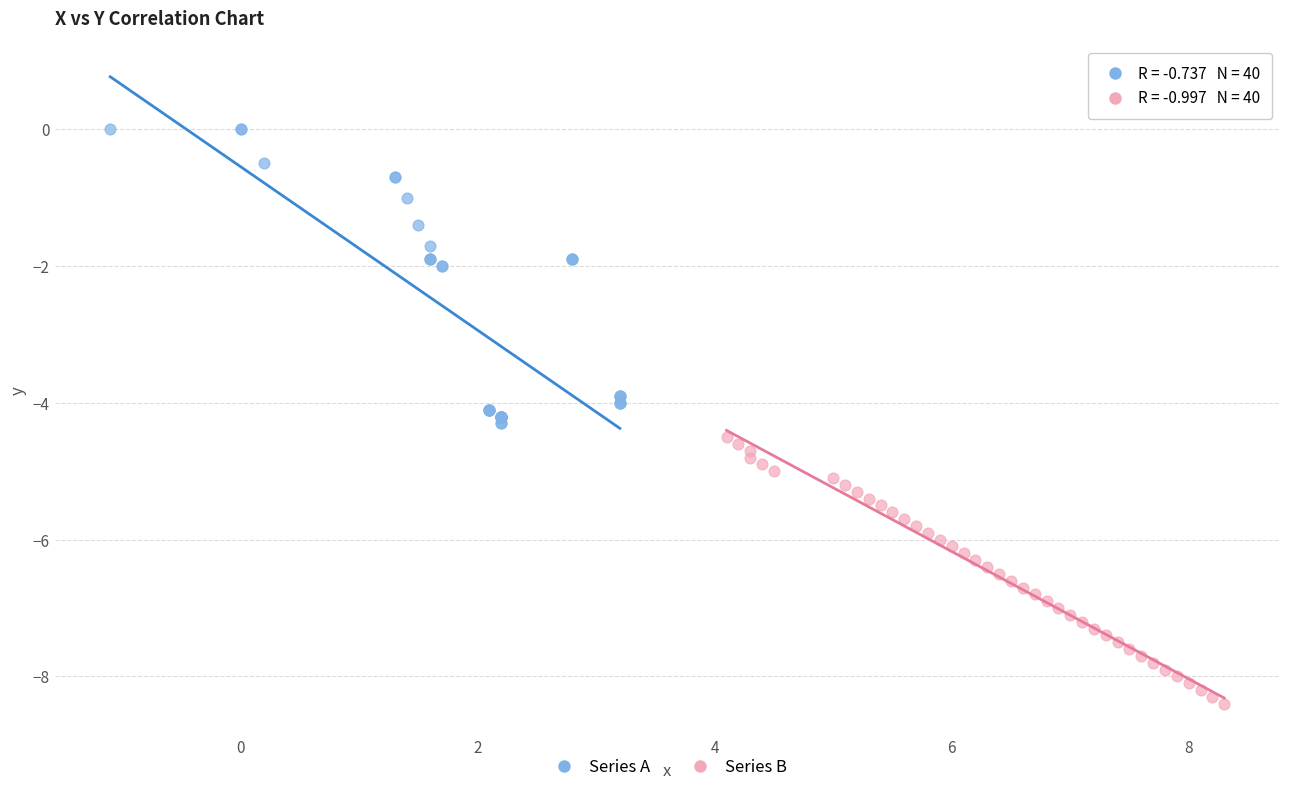

Which series has the widest spread of Y values?

Series A